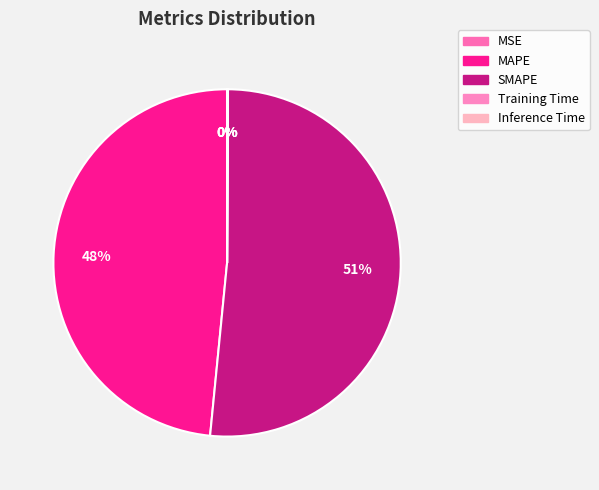

Rank the categories by value from highest to lowest.

SMAPE, MAPE, Inference Time, Training Time, MSE